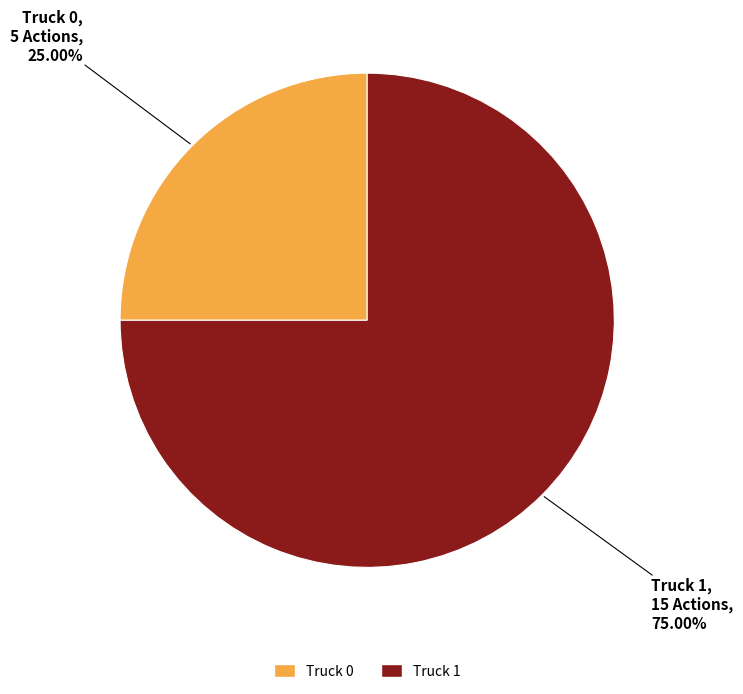

Count the number of slices in the pie.

2